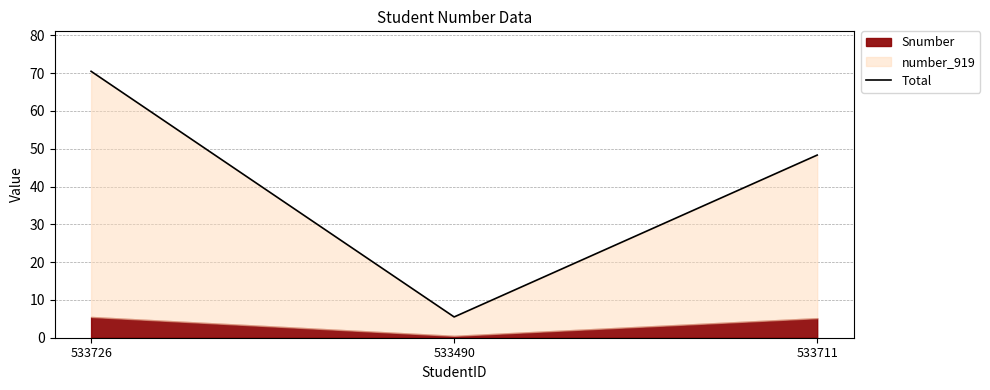

What is the smallest value displayed?

5.5